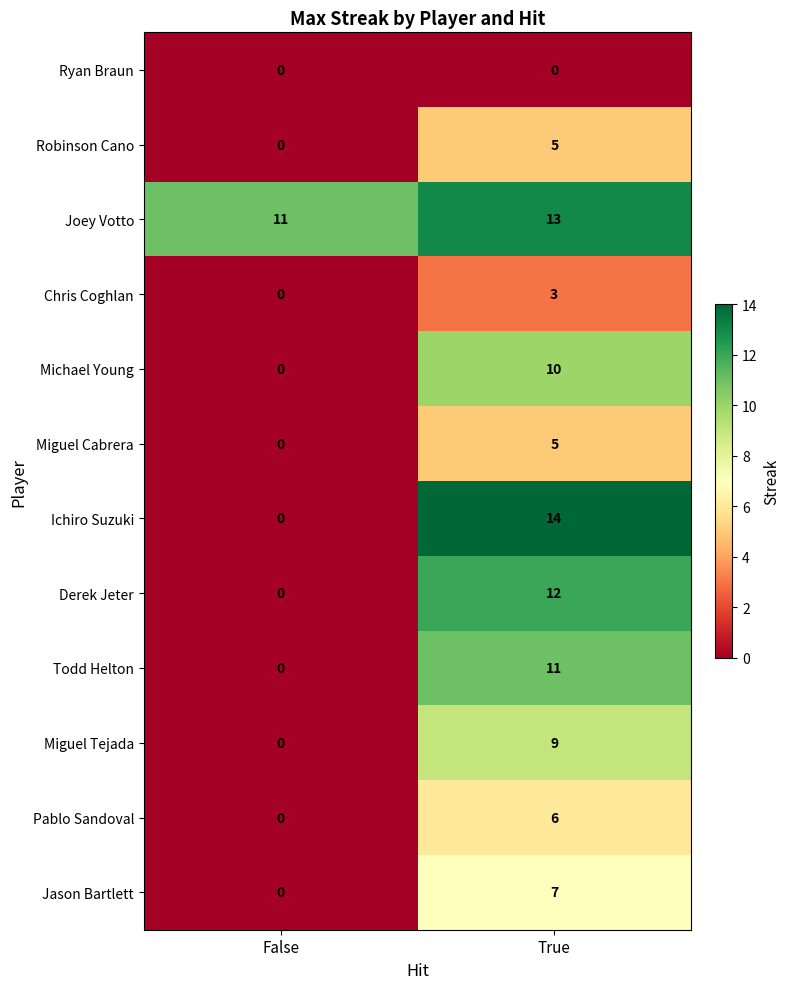

What is the maximum value shown in the chart?

14